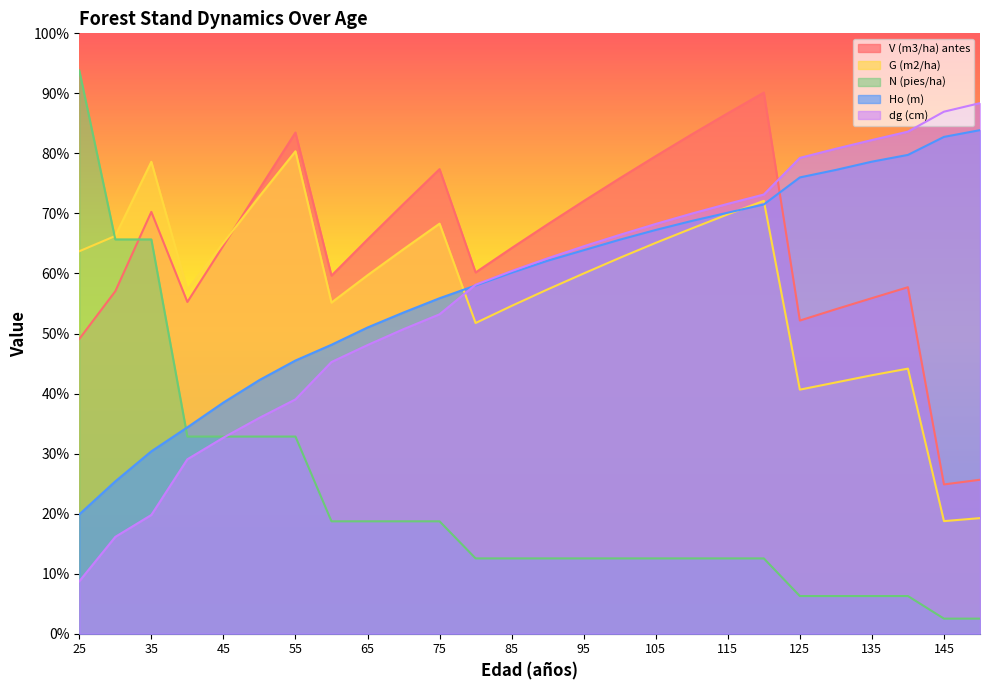

Read the dg (cm) value at 60.

45.2